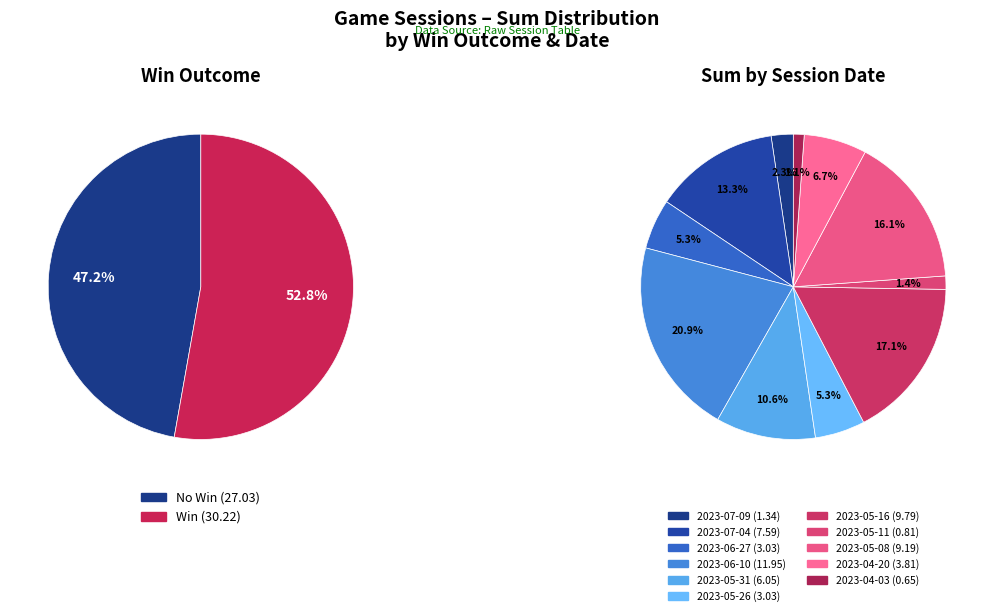

What is the total percentage of 2023-04-20 and 2023-05-08?

22.7%